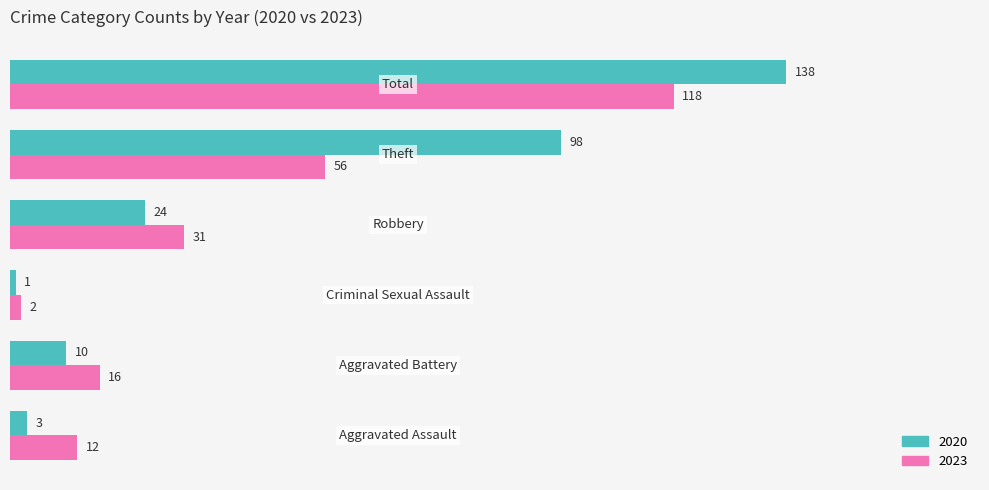

Which series has the largest total across all categories?

2020